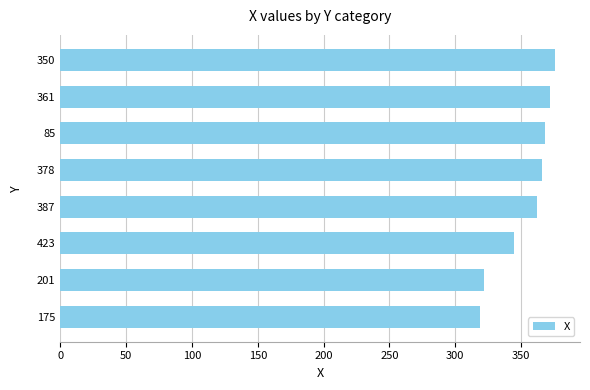

What is the maximum value shown in the chart?

376